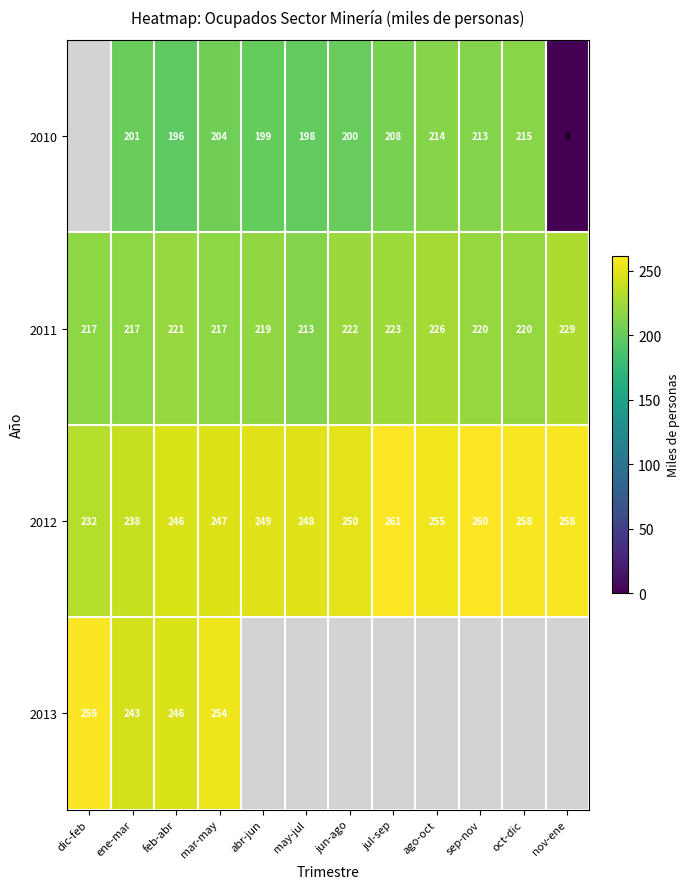

What is the sum of the 2011 values at jun-ago and ene-mar?

439